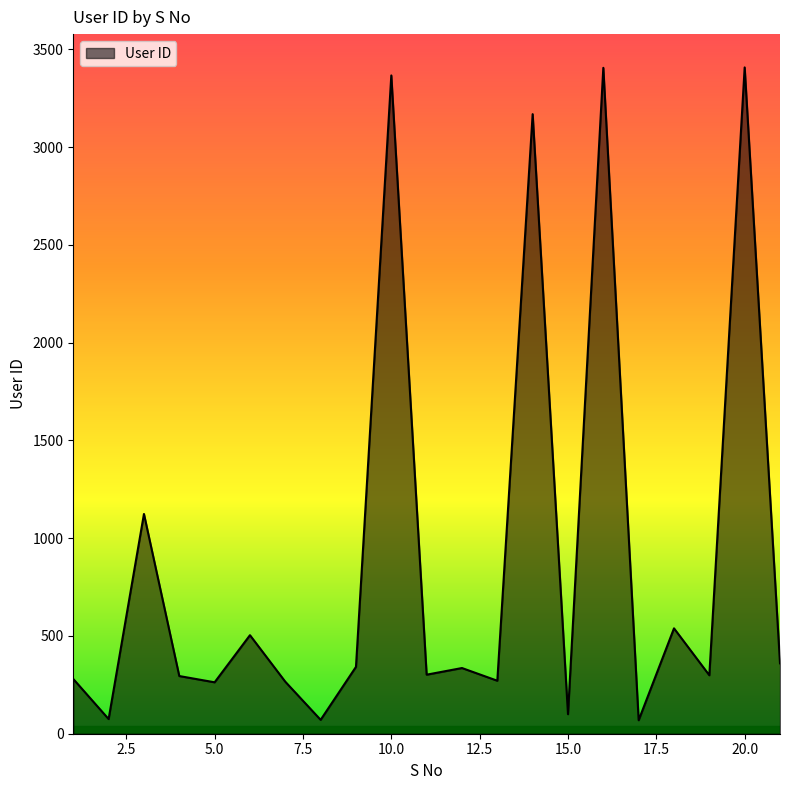

What is the difference between the maximum and minimum values?

3339